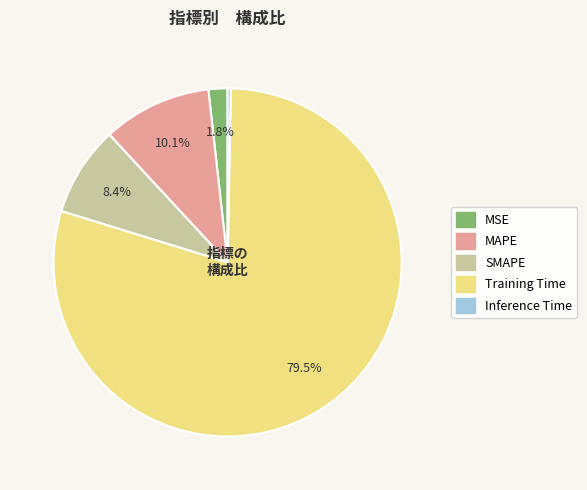

To the nearest percent, what is the difference between the SMAPE and MSE slice percentages?

7%